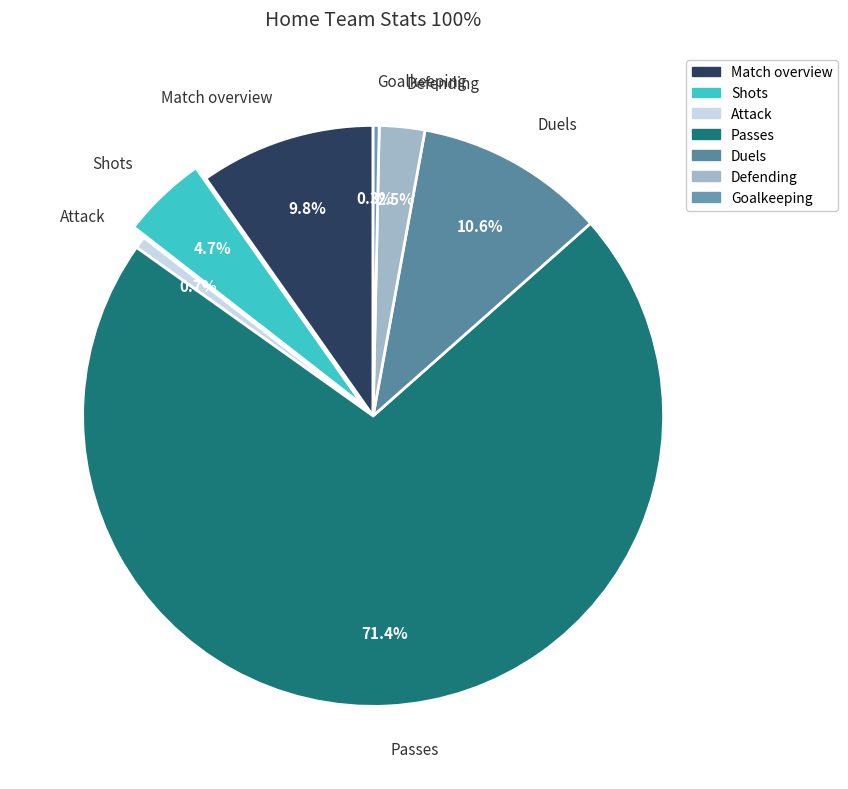

What is the largest slice in the pie chart?

Passes